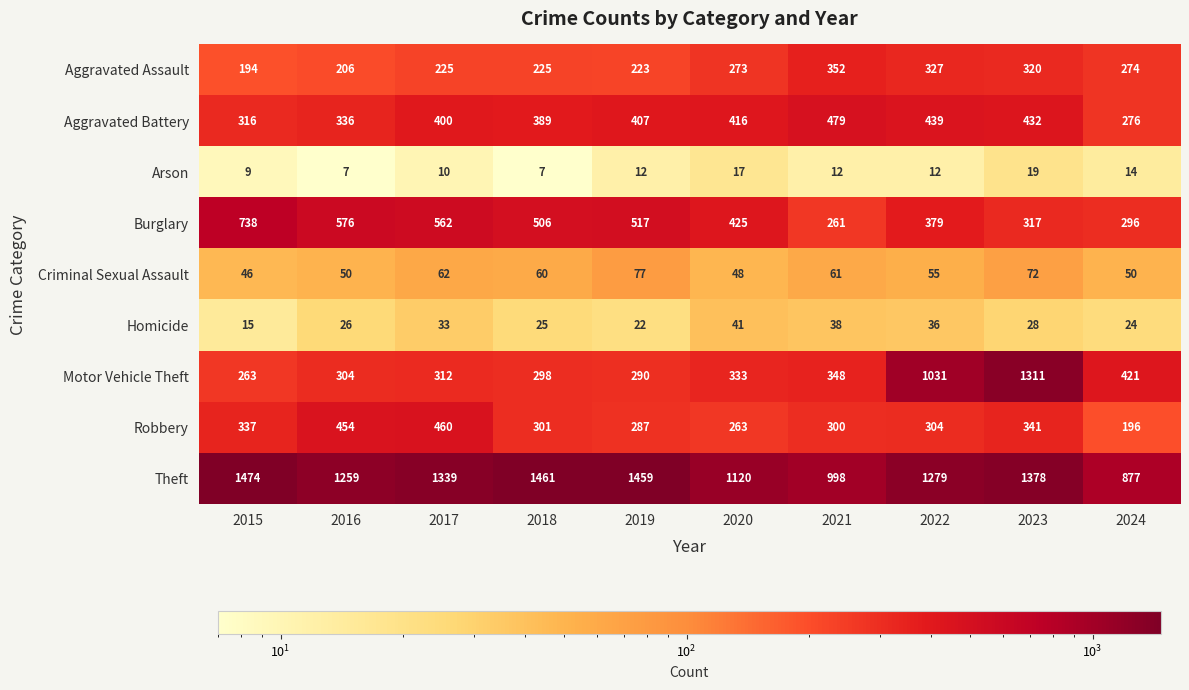

What is the spread (max minus min) of values at 2023?

1359